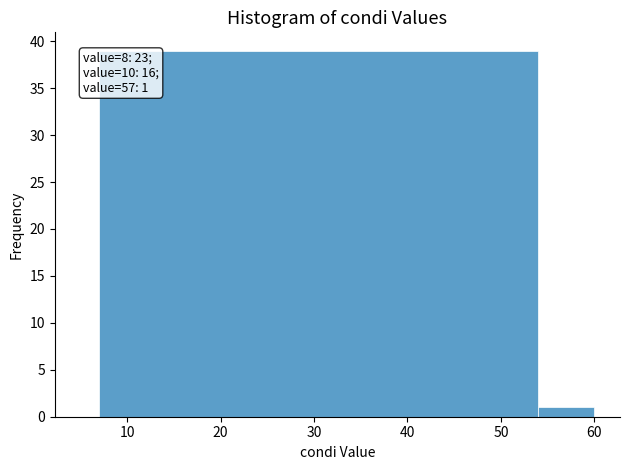

Read against the x-axis, roughly where is the centre of the tallest bar?

31